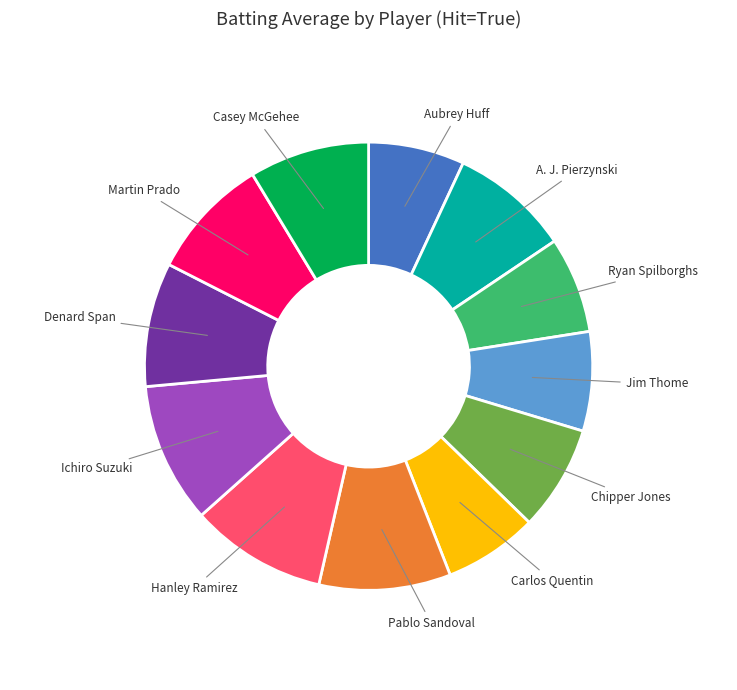

Is there a majority slice in this chart?

No